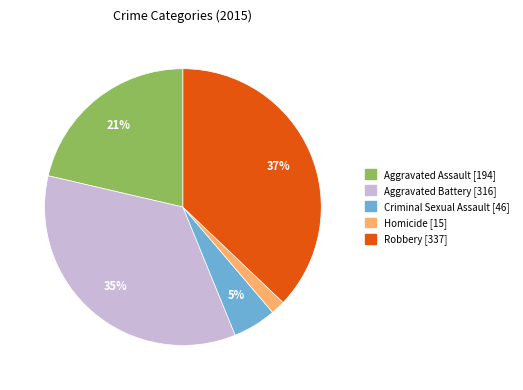

What percentage is the Homicide slice, to the nearest percent?

2%